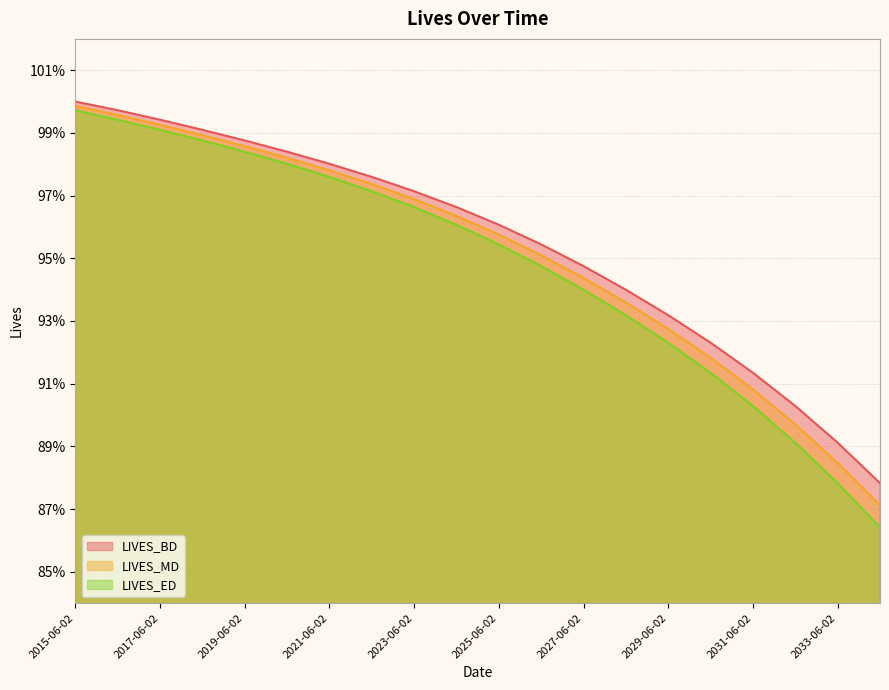

How many lines are shown in the chart?

3